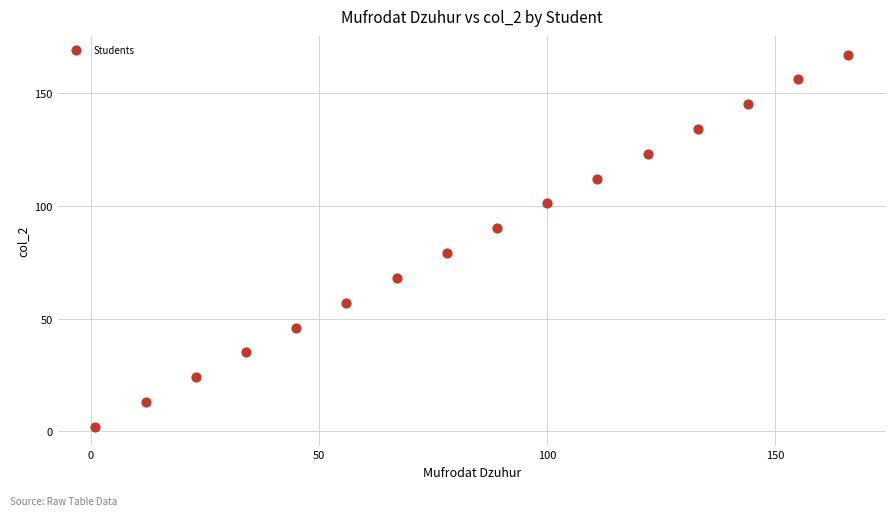

What is the range of Y values (max minus min)?

165